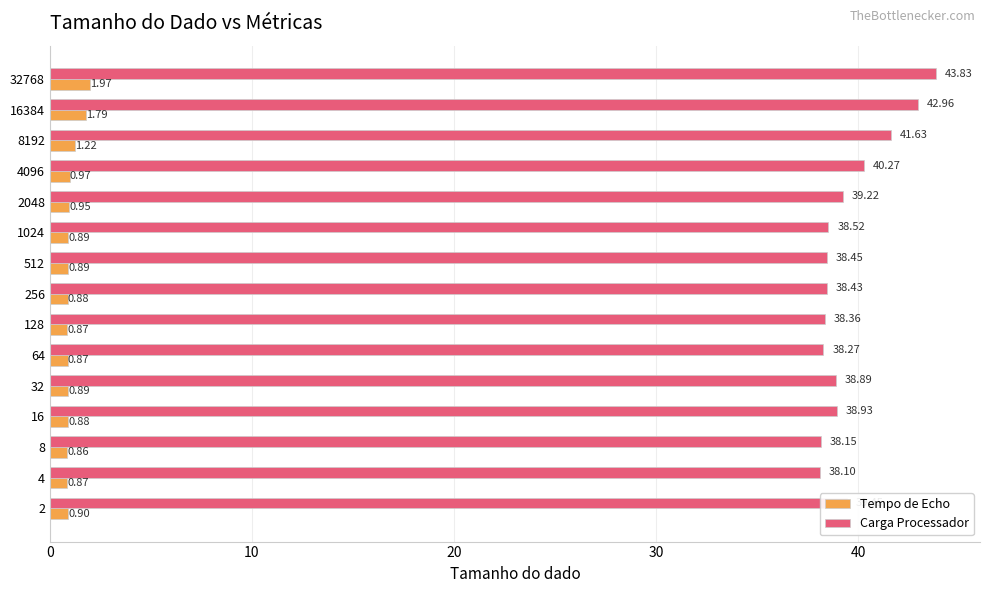

Which series has the largest total across all categories?

Carga Processador